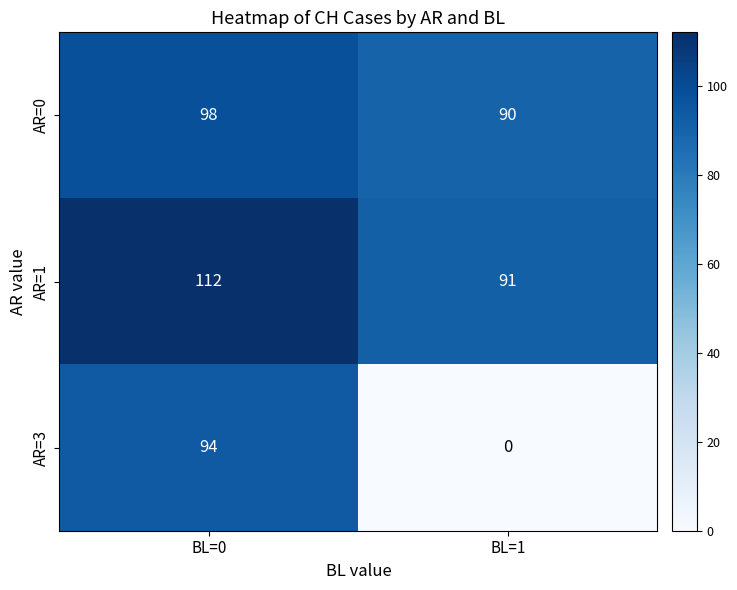

How many data points does each series have?

2